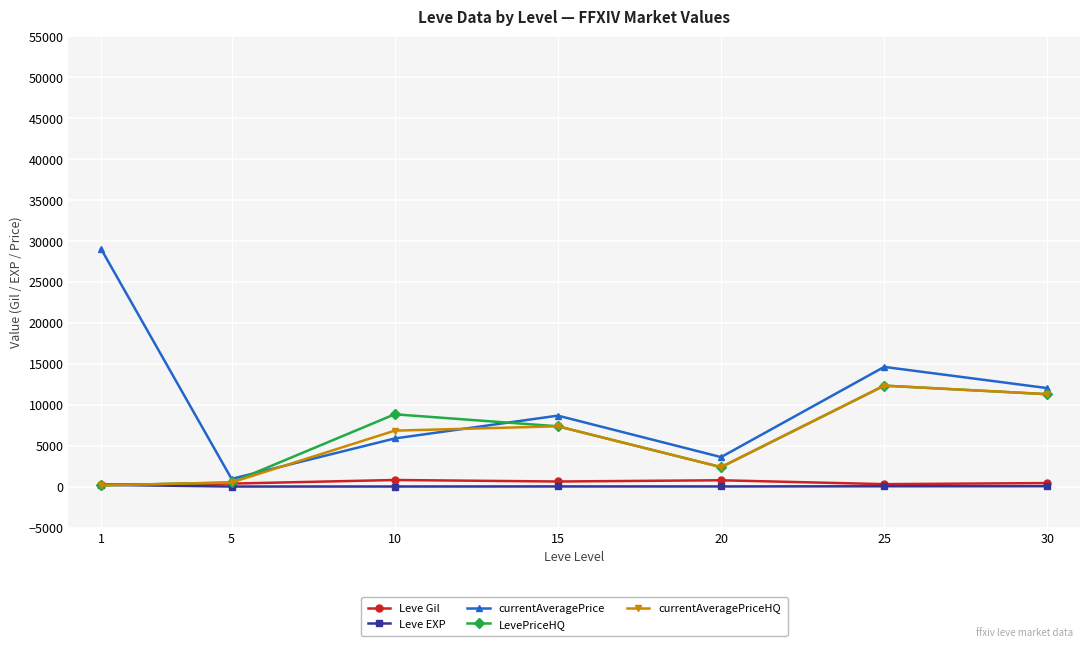

How many intersections are there between currentAveragePrice and currentAveragePriceHQ?

2